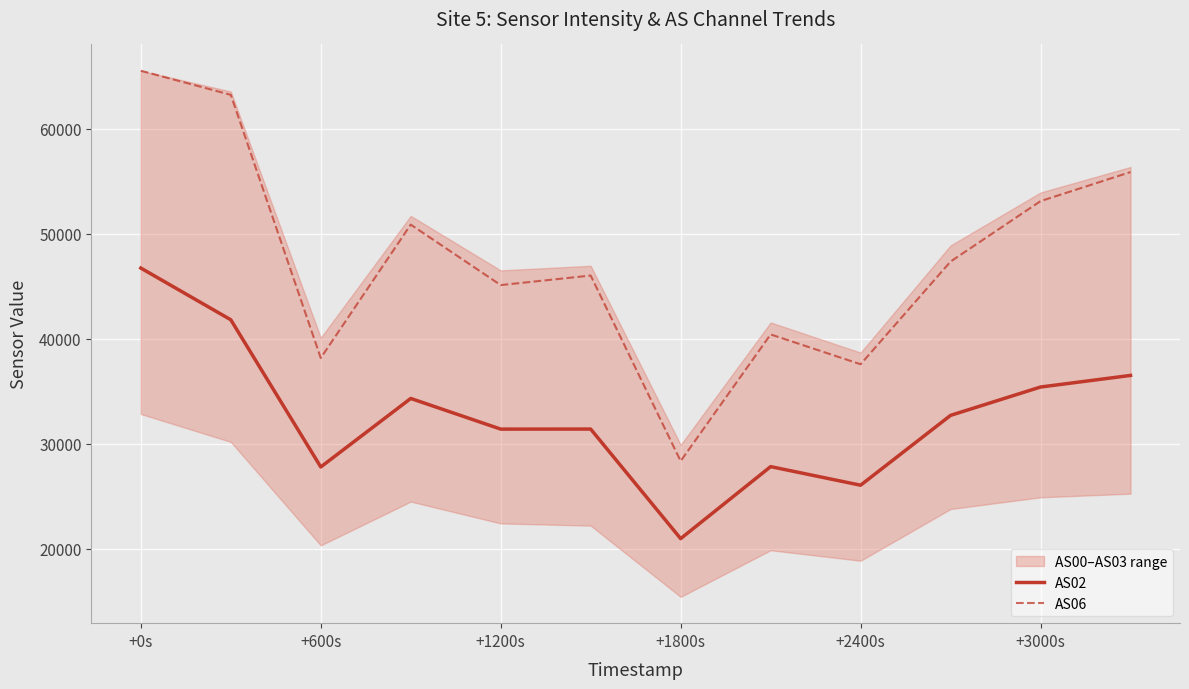

True or false: AS02 and AS06 cross at least once.

False